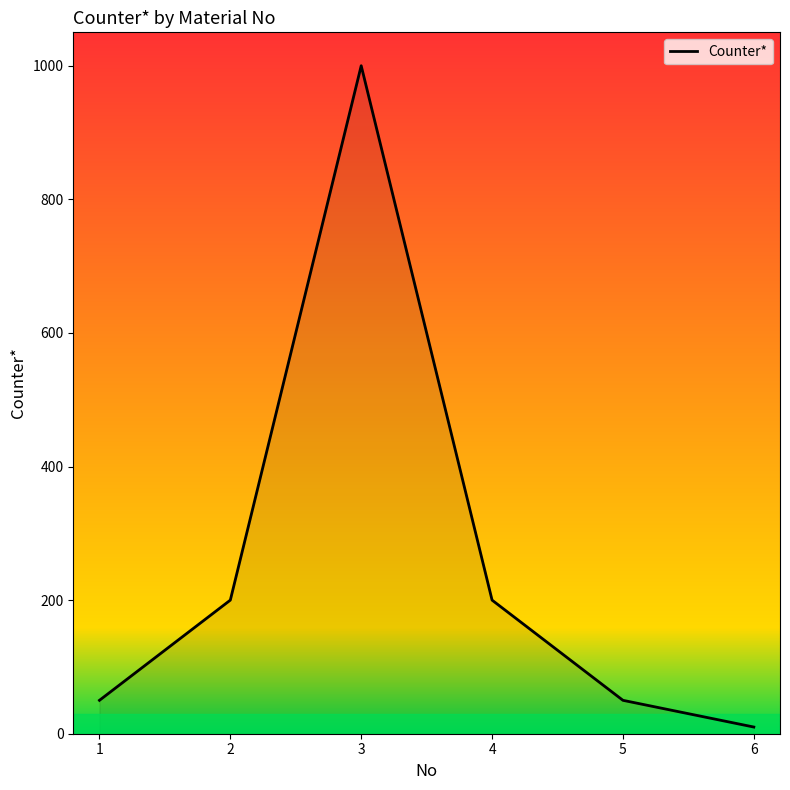

Reading right to left, what are all the values shown in this chart?

6=10	5=50	4=200	3=1000	2=200	1=50